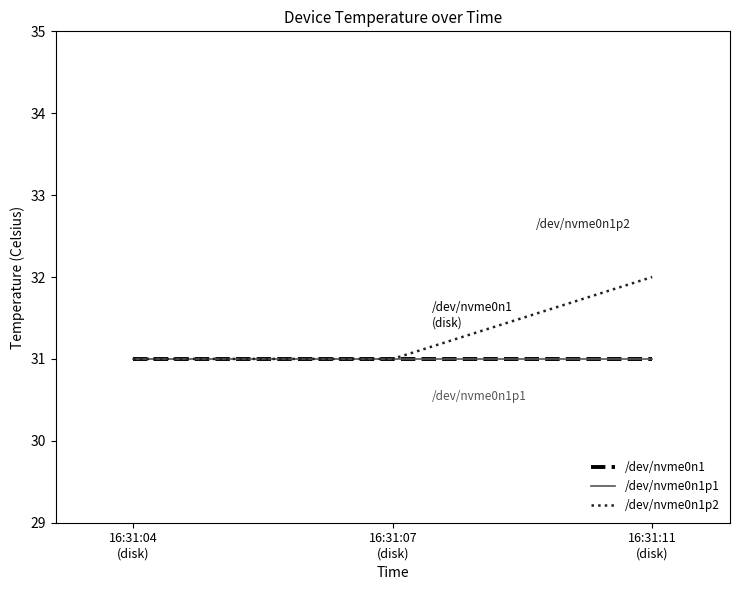

At which category is the sum across all series the highest?

16:31:11
(disk)